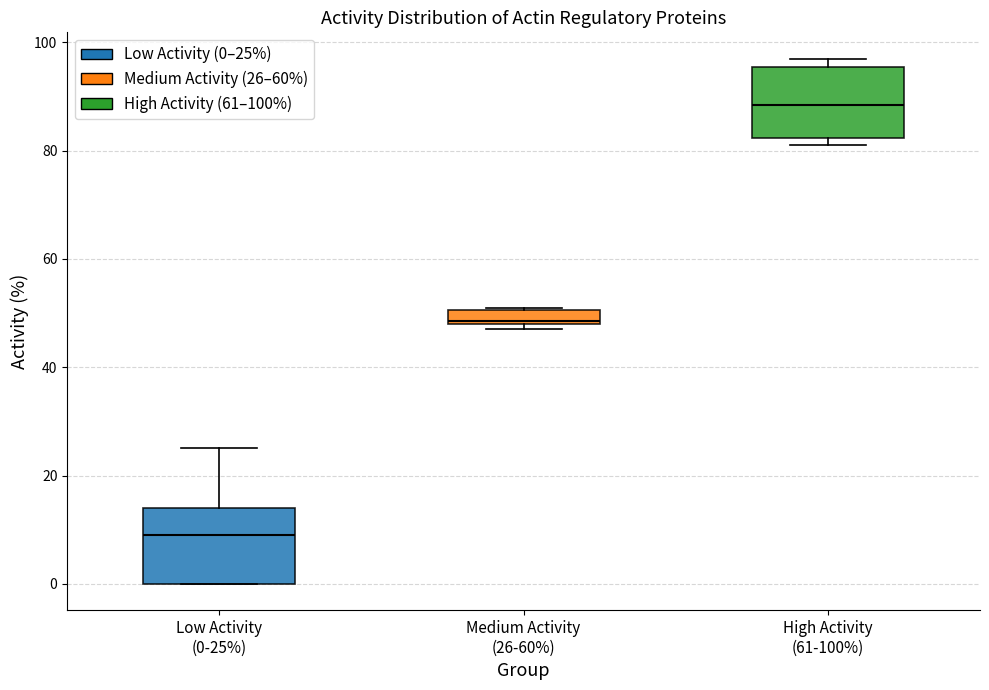

Where is the lower edge of the box for Medium Activity (26-60%) on the y-axis? The values are not printed on the chart, so give them approximately, as read against the axis.

48